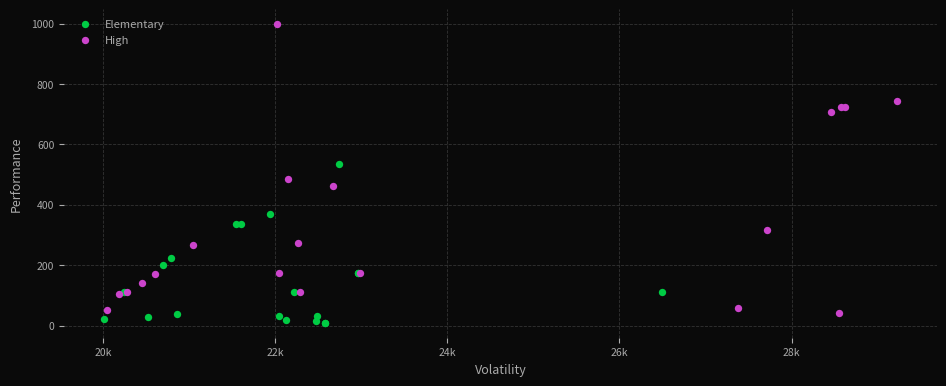

Which series contains the highest Y value?

High